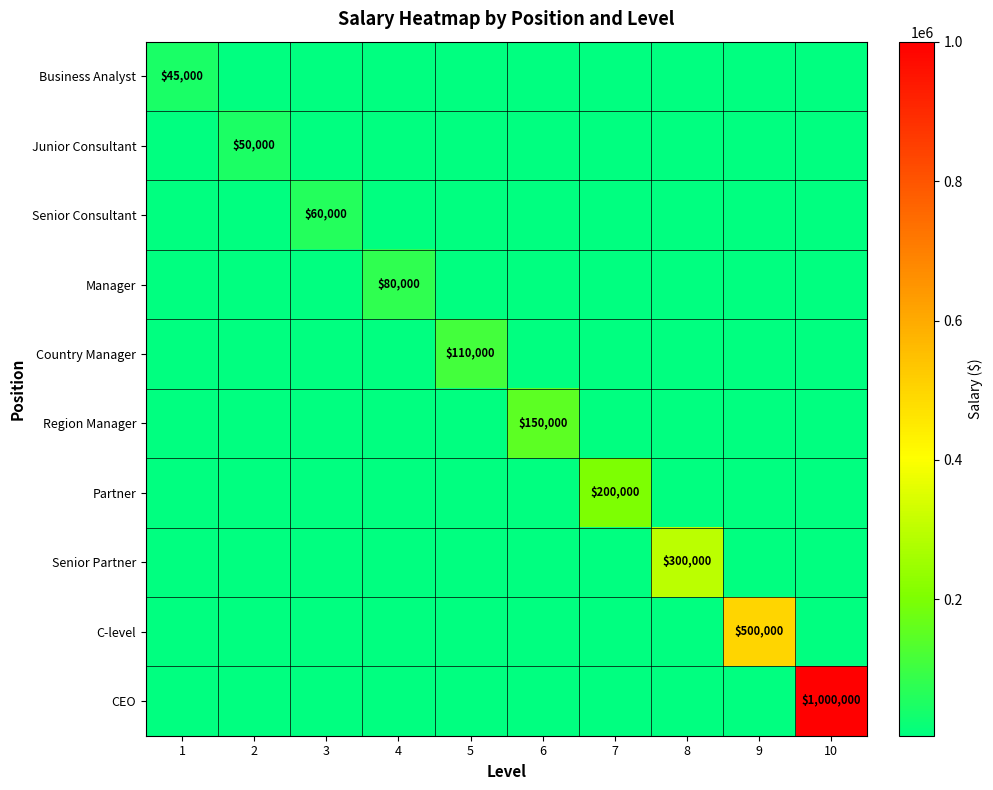

Which series has the largest total across all categories?

CEO